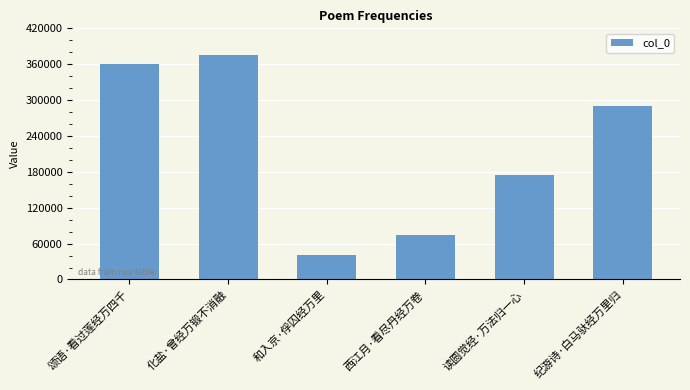

Does the chart contain stacked bars?

No